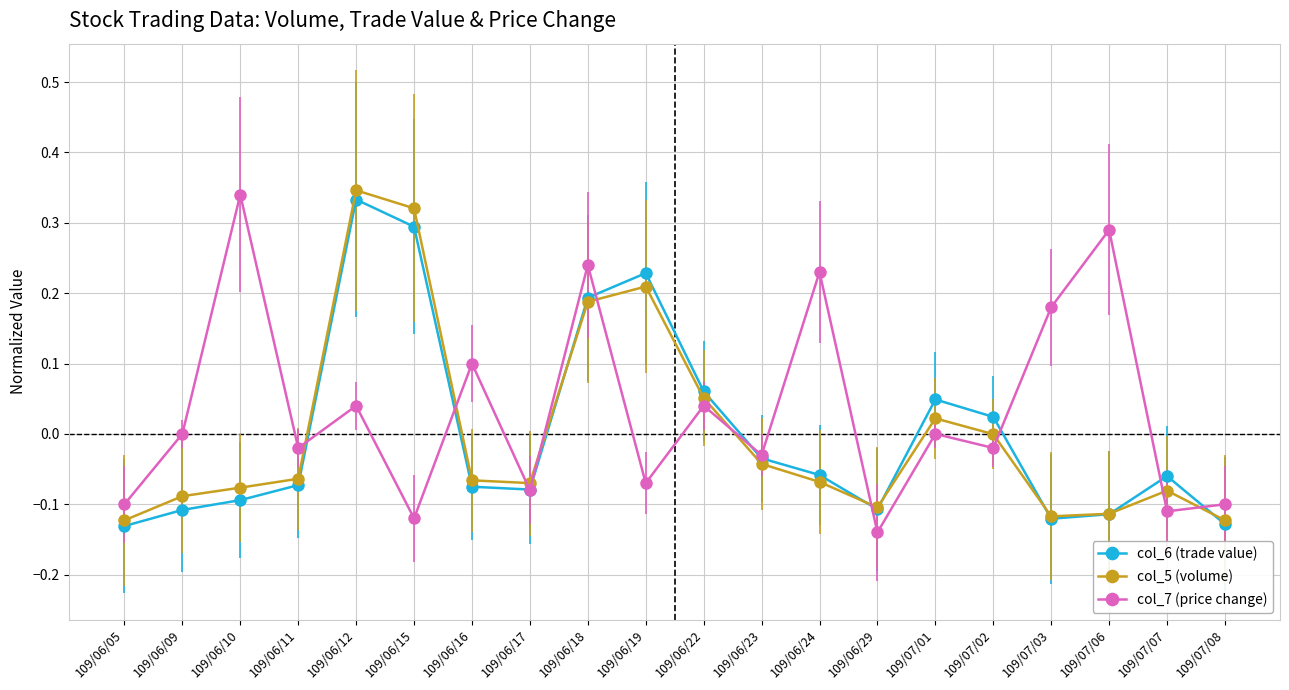

Between which two adjacent categories do col_7 (price change) and col_5 (volume) first intersect?

109/06/11 and 109/06/12